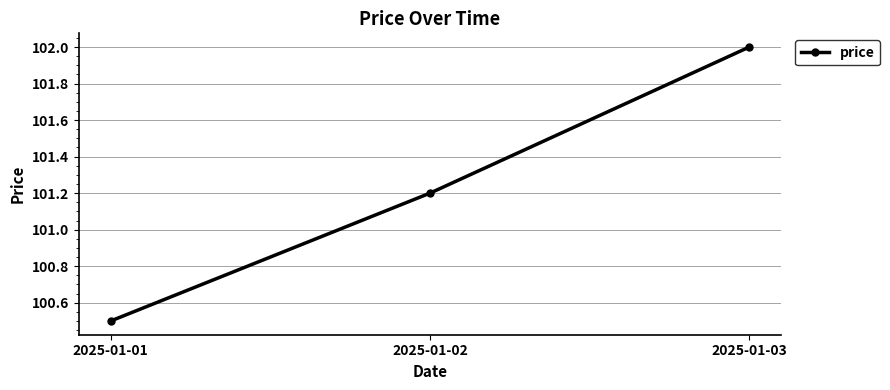

What is the value of the 2nd point from the left?

101.2